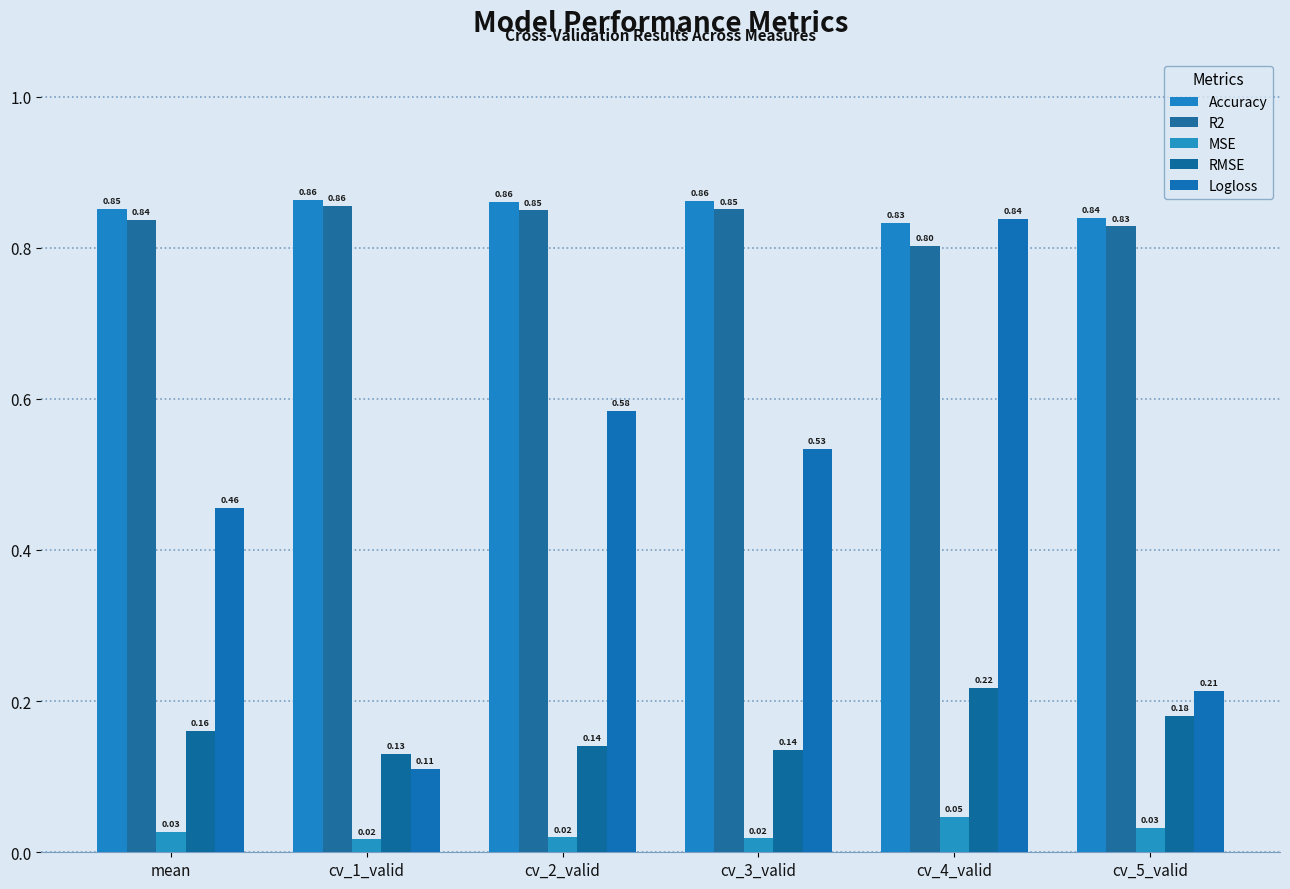

What is the average value of the R2 series?

0.8